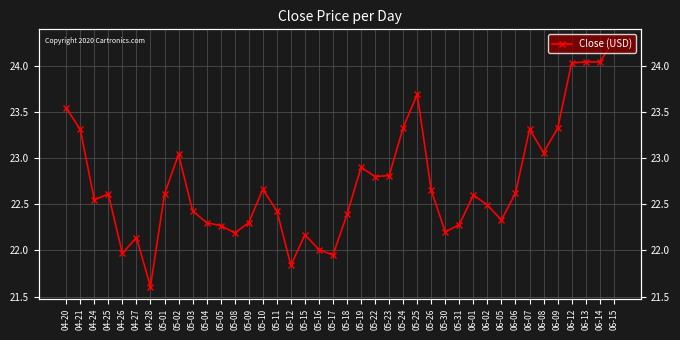

What is the label of the 28th point from the left?

05-30